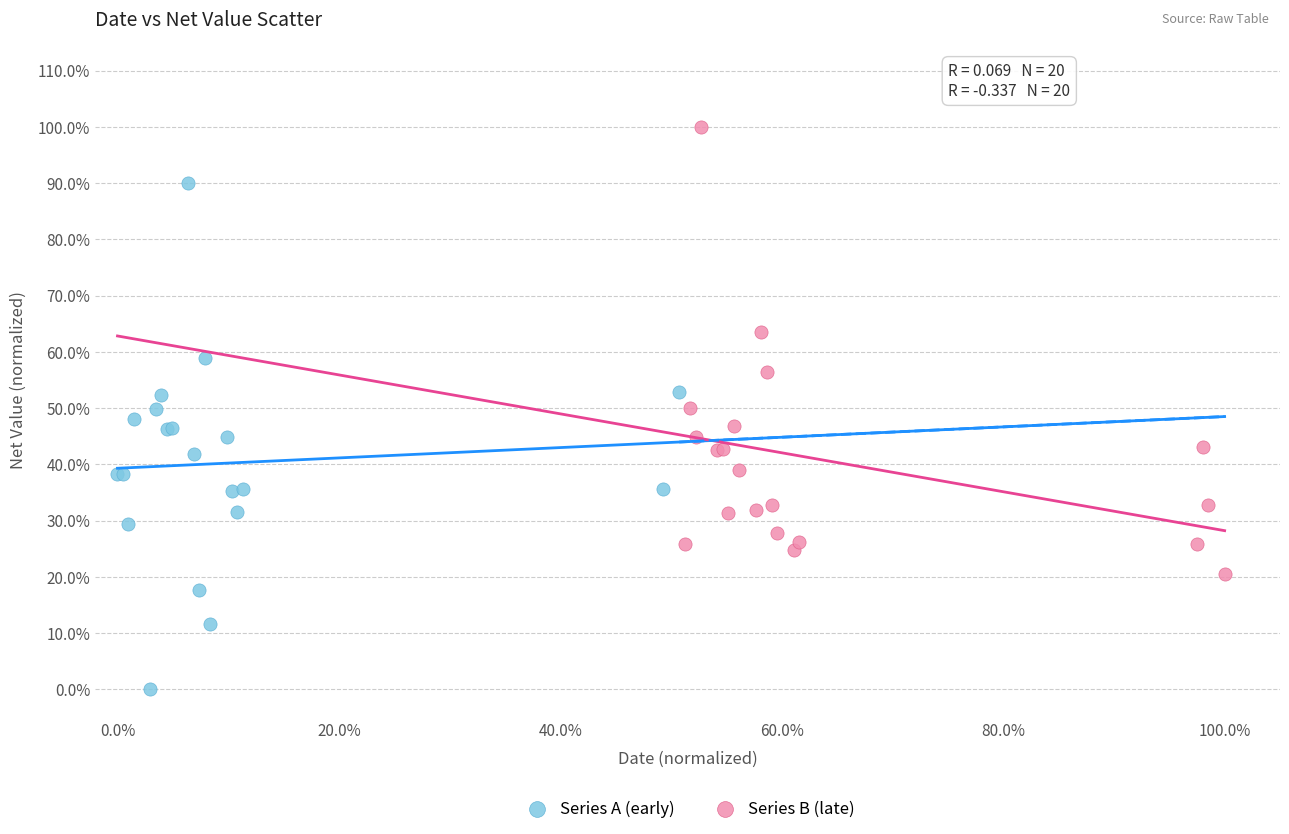

Which series has the widest spread of Y values?

Series A (early)